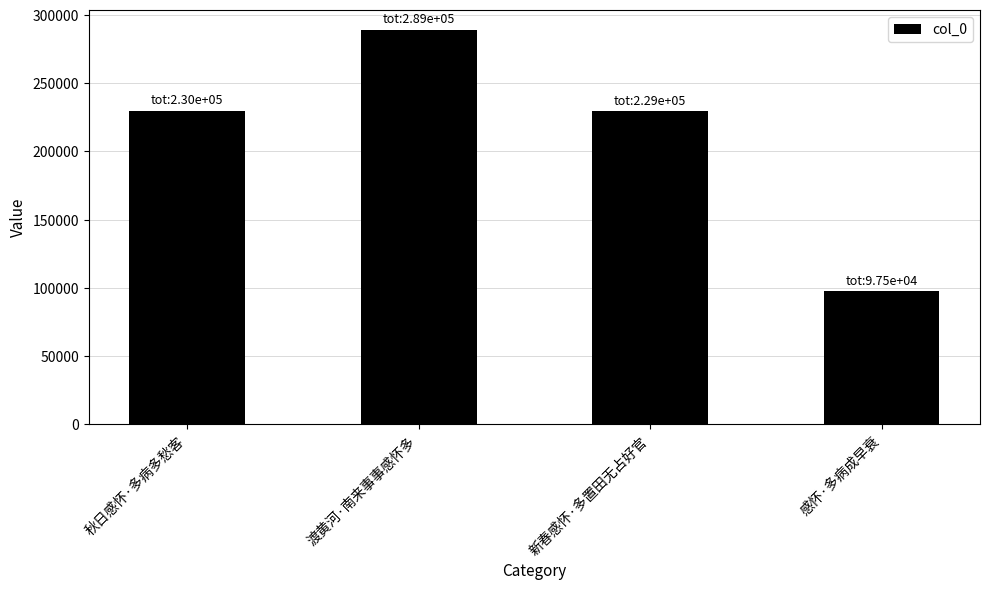

What is the value of the 4th bar from the left?

97487